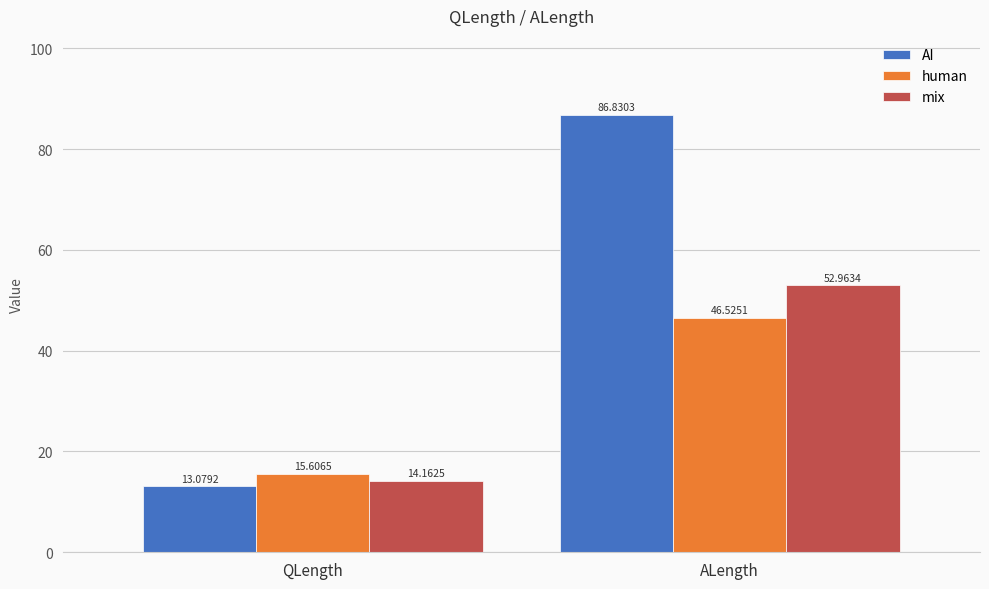

What is the label of the 1st bar from the right?

ALength